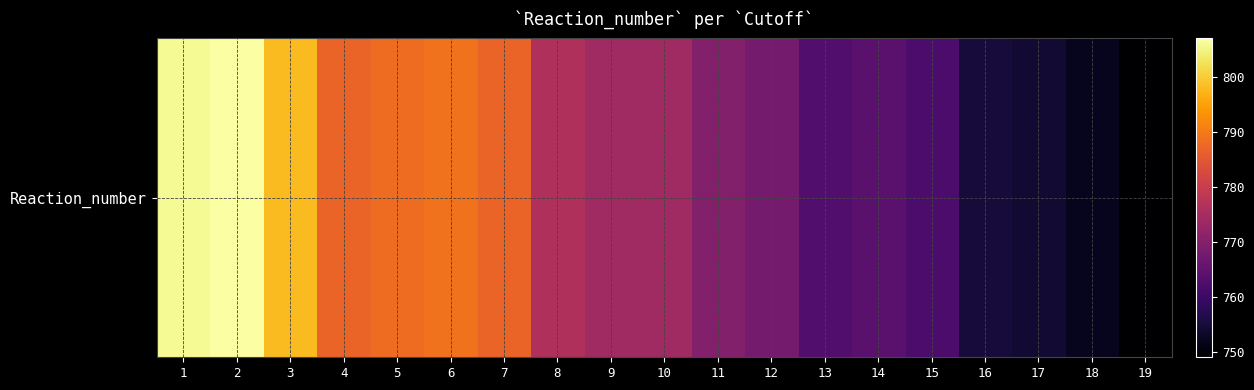

List the labels in order of value, largest first.

2, 1, 3, 6, 5, 4, 7, 8, 9, 10, 11, 12, 14, 13, 15, 16, 17, 18, 19